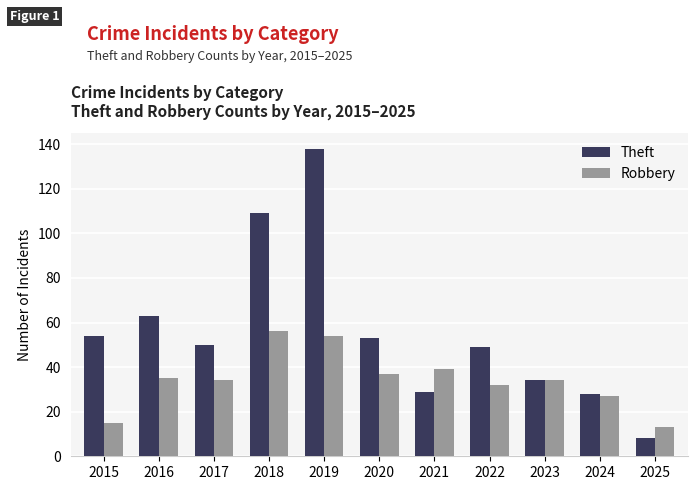

Which series has the largest total across all categories?

Theft